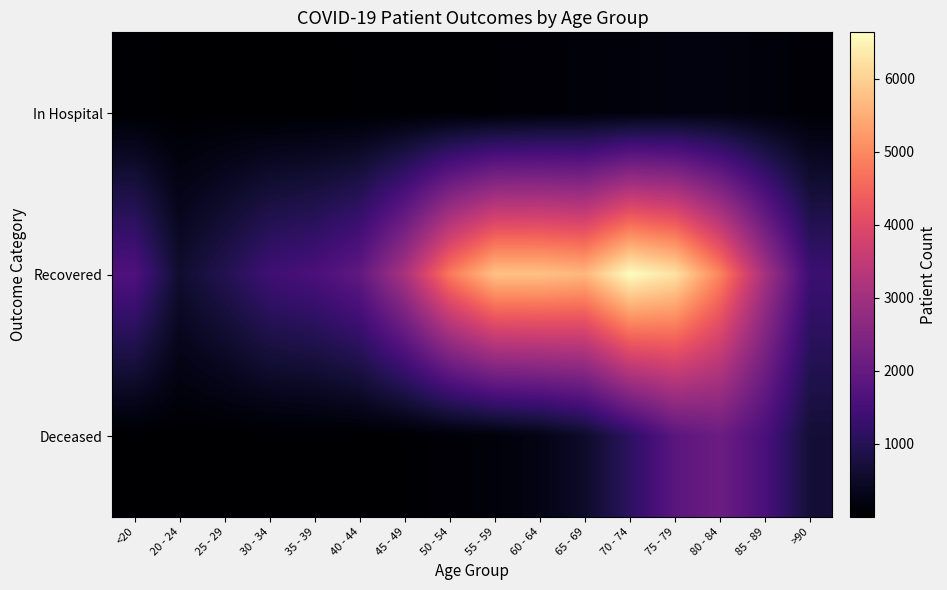

At 35 - 39, list the series in order from largest to smallest.

Recovered, In Hospital, Deceased